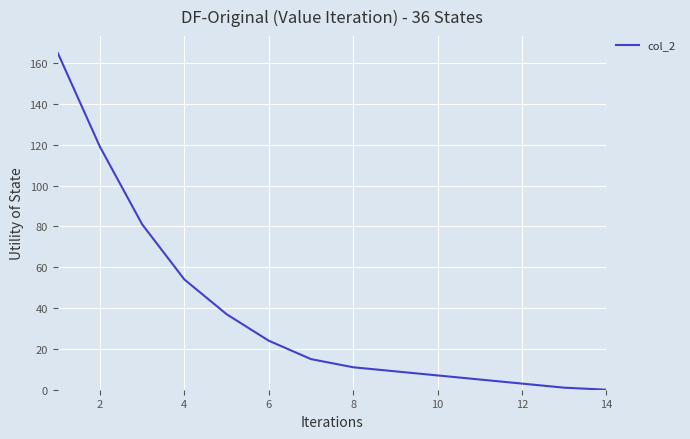

What is the maximum value shown in the chart?

165